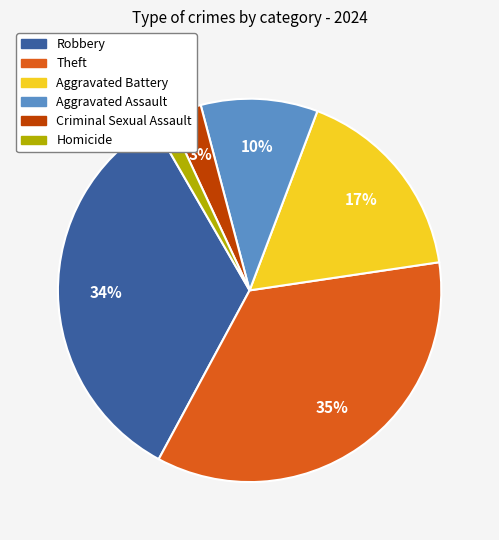

Count the number of slices in the pie.

6